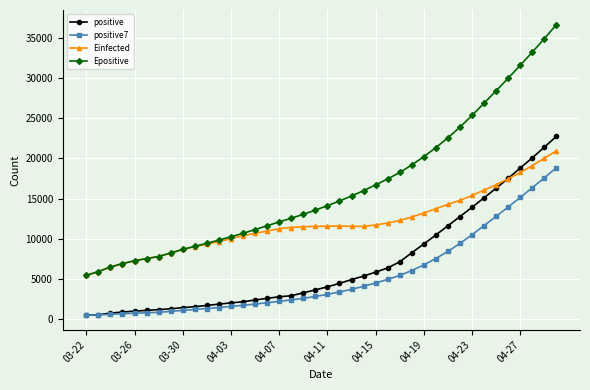

True or false: Epositive and positive intersect in this chart.

False